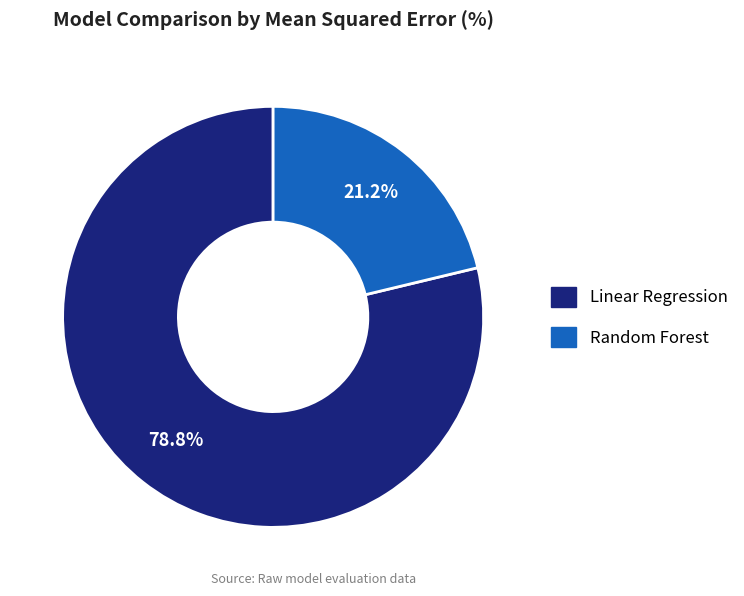

Rank the categories by value from highest to lowest.

Linear Regression, Random Forest